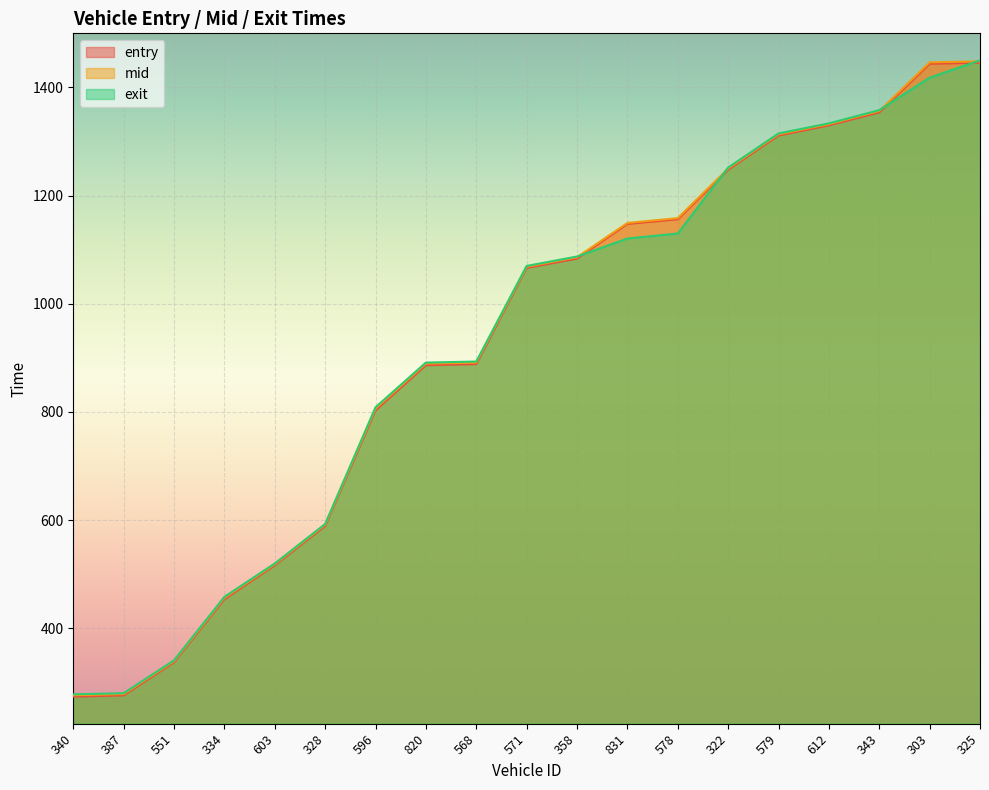

What is the label of the 3rd point from the right?

343